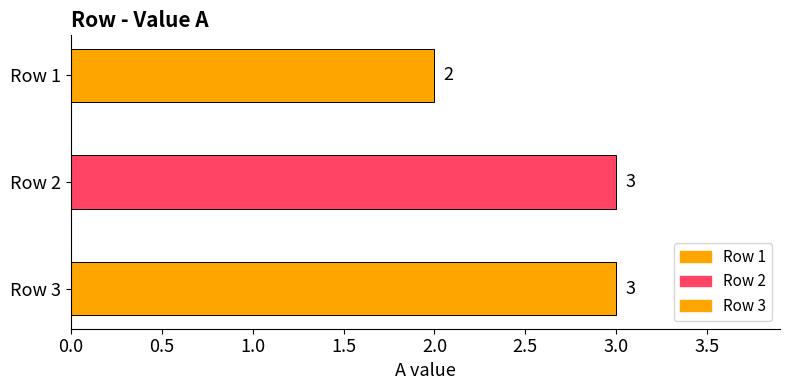

Reading left to right, list all the values displayed in this chart.

2	3	3